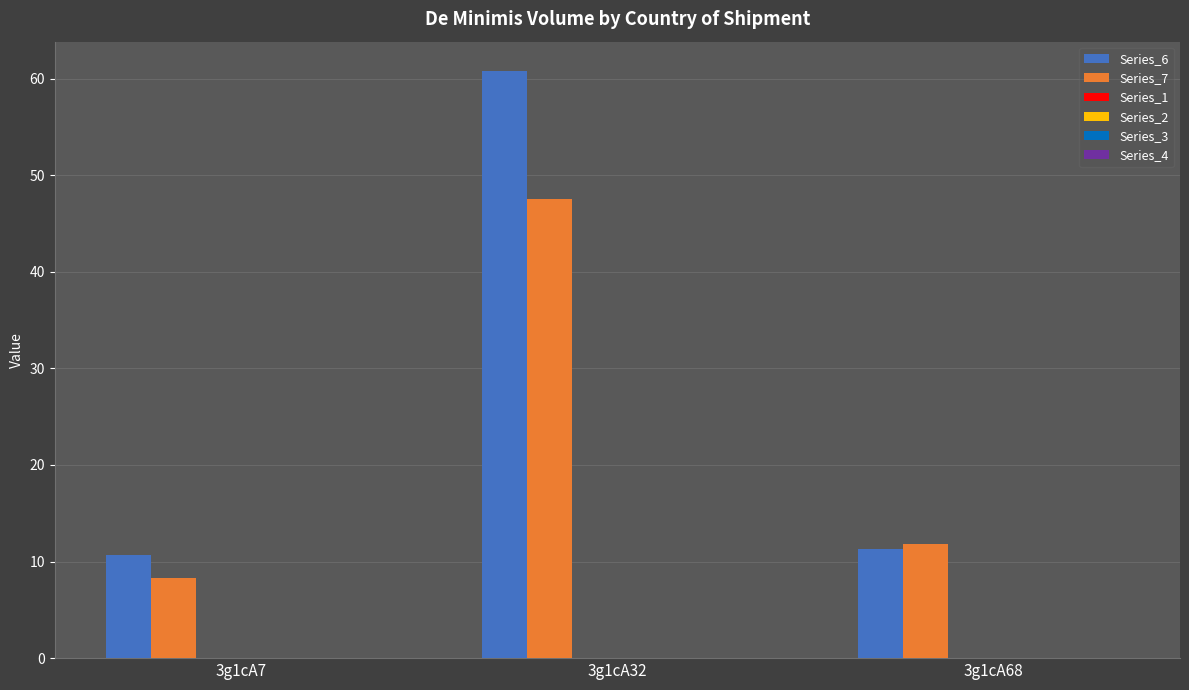

Is it true that Series_6 equals 2.5 at 3g1cA68?

False